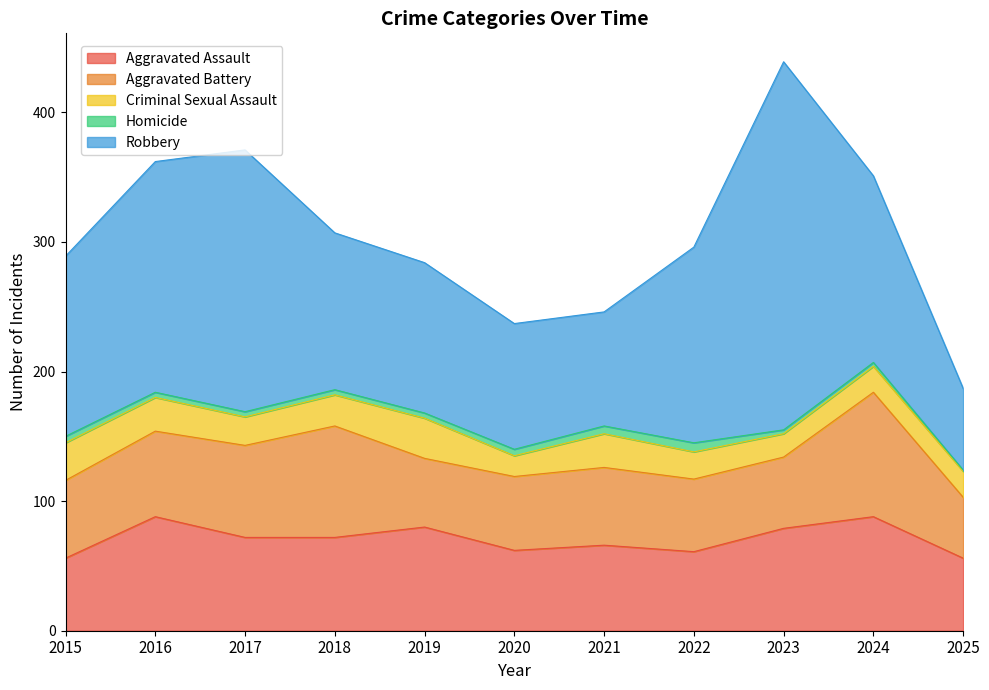

True or false: Robbery and Criminal Sexual Assault cross at least once.

False